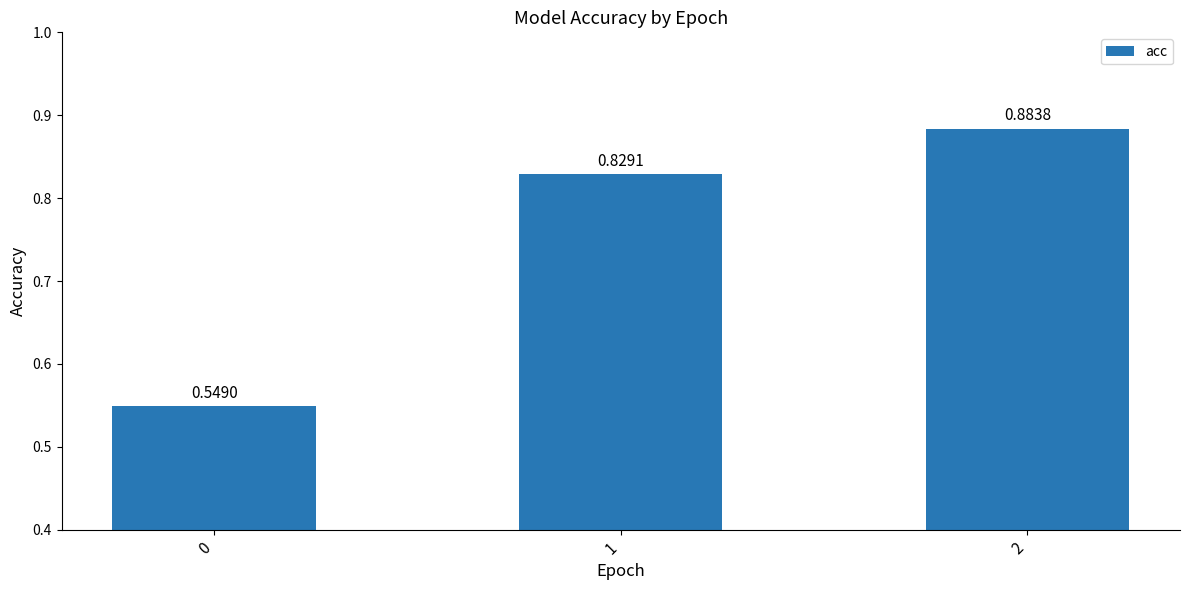

What is the change in value from 1 to 2?

+0.1